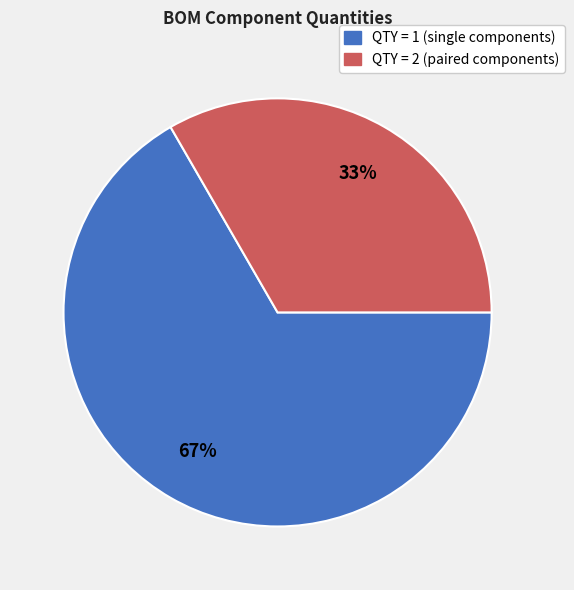

Is there any slice that represents more than half of the pie?

Yes